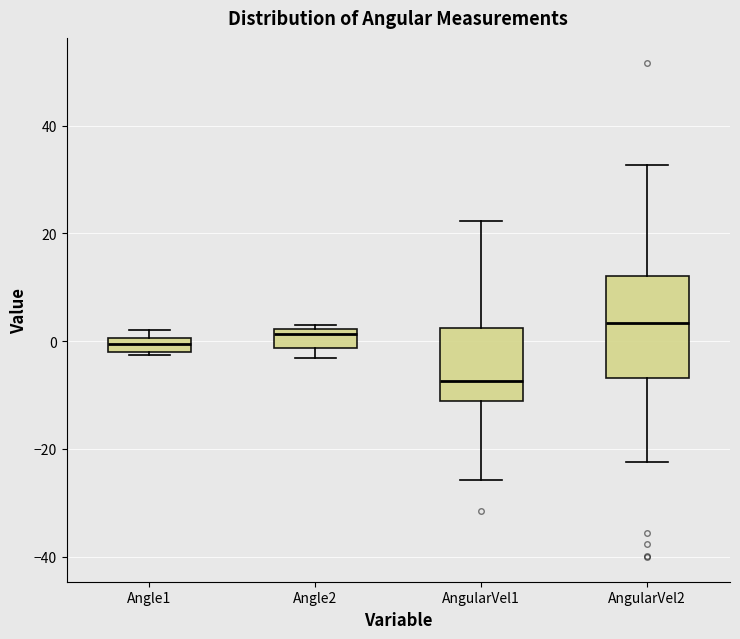

Where does the lower whisker of the box for AngularVel1 end on the y-axis? The values are not printed on the chart, so give them approximately, as read against the axis.

-26